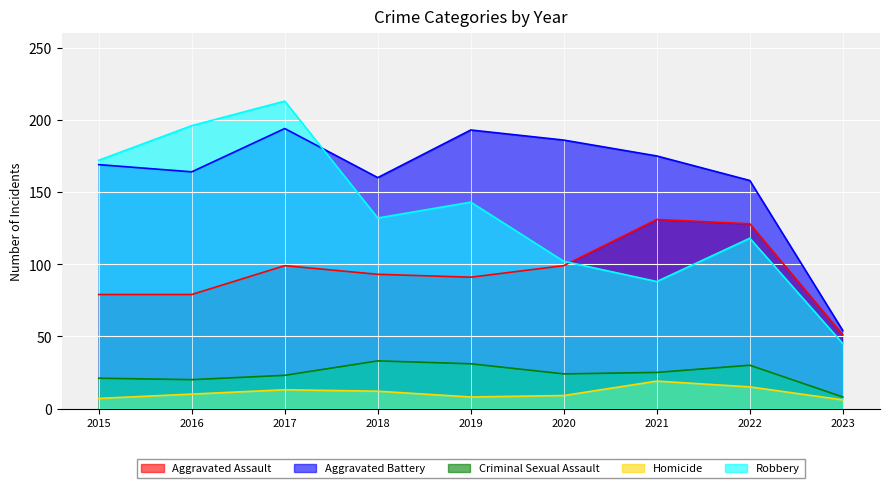

Between 2017 and 2019, which series saw the biggest shift?

Robbery